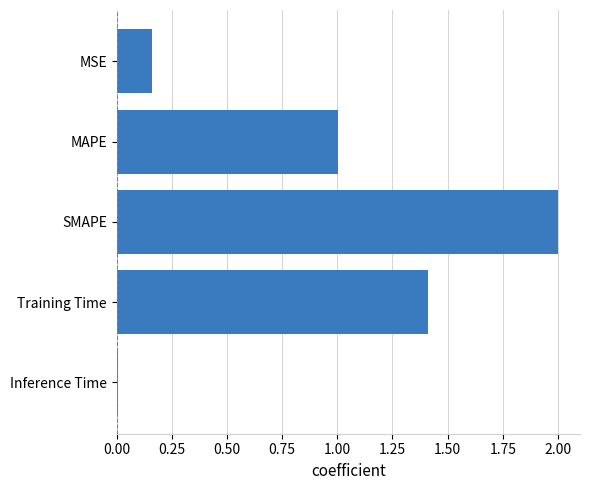

What is the sum of all values?

4.6